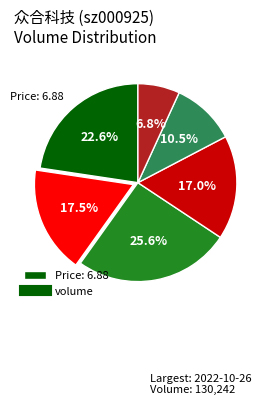

Is there a majority slice in this chart?

No